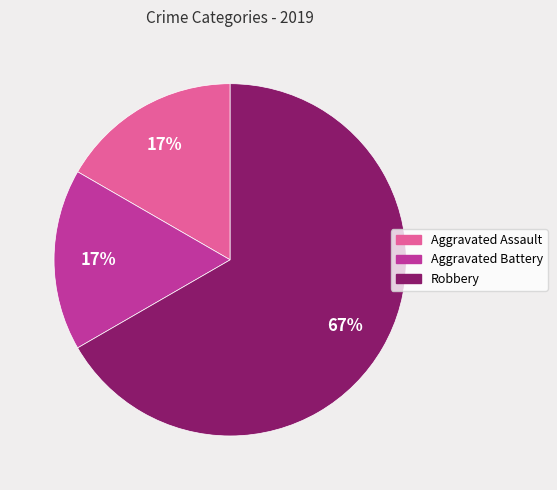

Is there a majority slice in this chart?

Yes